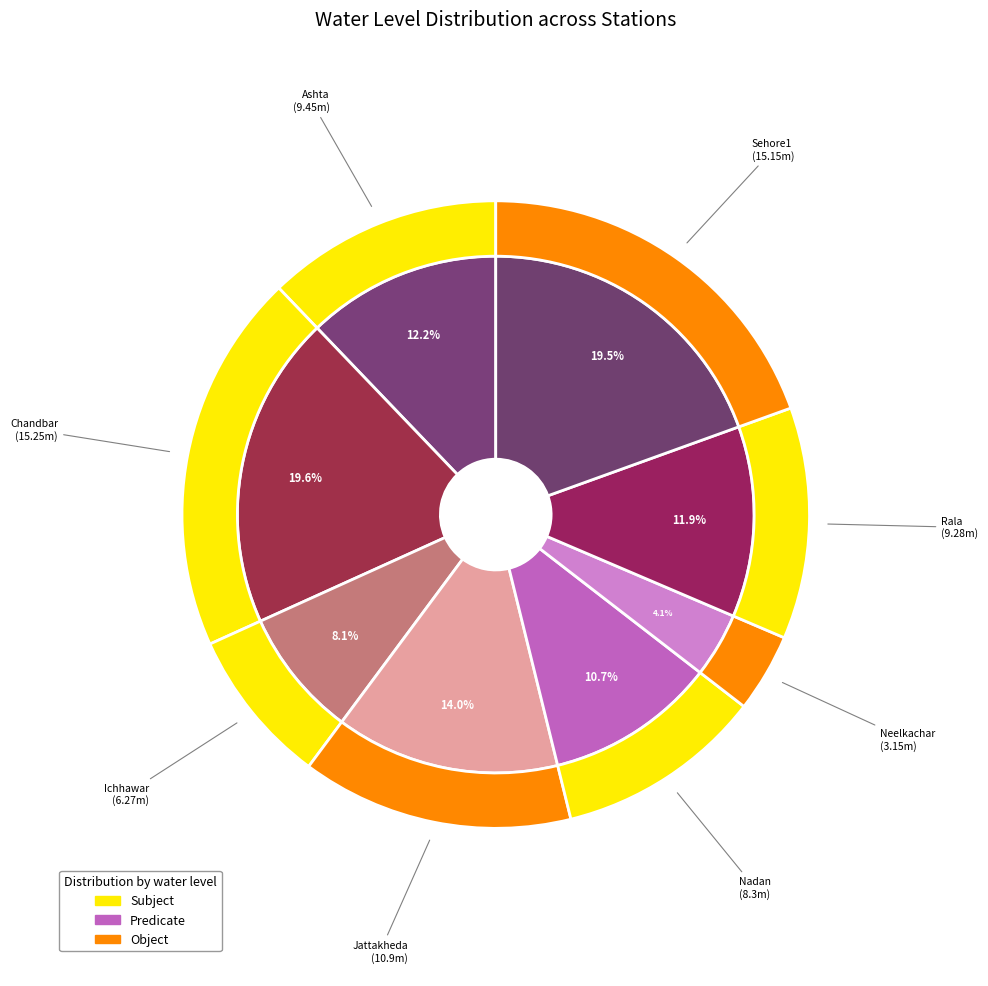

To the nearest percent, what portion does Chandbar represent?

20%